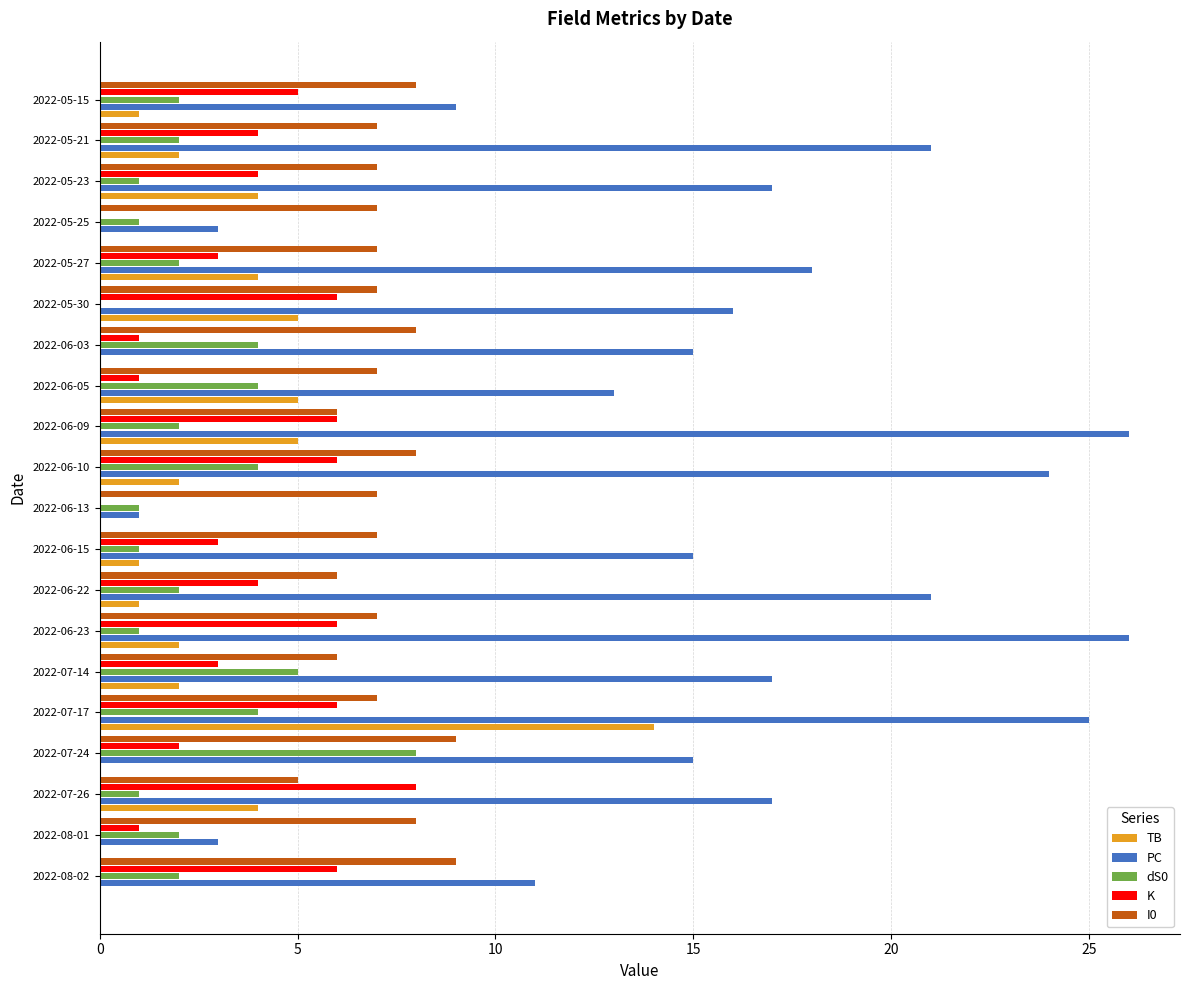

Which series has the largest total across all categories?

PC